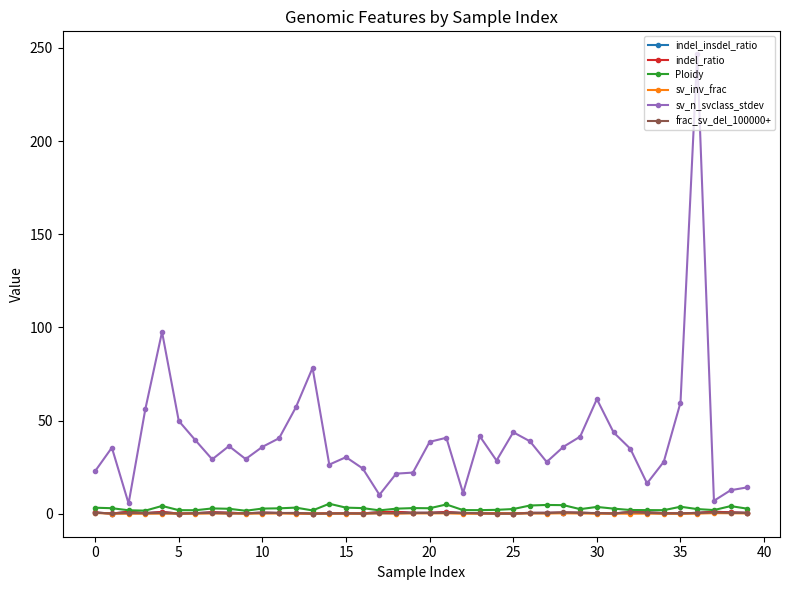

Reading right to left, extract all data points from this chart.

indel_insdel_ratio: 0.6	0.8	1.1	0.6	0.2	0.4	0.8	1.0	0.2	0.3	0.6	0.7	0.6	0.6	0.2	0.3	0.2	0.5	1.0	0.6	0.6	1.1	0.9	0.2	0.2	0.3	0.2	0.3	0.5	0.7	0.3	0.6	0.9	0.4	0.2	1.0	0.4	1.1	0.1	0.8
indel_ratio: 0.6	0.8	1.1	0.6	0.2	0.4	0.8	1.0	0.2	0.3	0.6	0.7	0.6	0.6	0.2	0.3	0.2	0.5	1.0	0.6	0.6	1.1	0.9	0.2	0.2	0.3	0.2	0.3	0.5	0.7	0.3	0.6	0.9	0.4	0.2	1.0	0.4	1.1	0.1	0.8
Ploidy: 2.8	4.2	2.0	2.6	3.8	2.0	2.0	2.1	2.8	3.7	2.5	4.7	4.8	4.5	2.6	2.2	2.0	2.0	5.0	3.0	3.1	2.8	1.9	3.1	3.3	5.4	1.8	3.3	3.0	2.8	1.7	2.7	2.9	1.9	2.0	4.2	1.7	1.9	3.0	3.3
sv_inv_frac: 0.2	0.3	0.4	0.1	0.1	0.1	0.1	0.1	0.2	0.1	0.2	0.3	0.2	0.2	0.2	0.2	0.2	0.1	0.3	0.2	0.3	0.2	0.3	0.1	0.1	0.2	0.1	0.2	0.2	0.2	0.1	0.2	0.2	0.1	0.2	0.1	0.1	0.1	0.1	0.5
sv_n_svclass_stdev: 14.2	12.7	7.0	246.6	59.7	27.9	16.3	34.9	43.7	61.6	41.4	36.0	27.8	38.9	43.8	28.6	41.6	11.2	40.8	38.6	22.1	21.6	10.2	24.3	30.4	26.4	78.3	57.1	40.6	35.9	29.4	36.4	29.2	39.4	49.9	97.6	56.1	5.6	35.5	22.9
frac_sv_del_100000+: 0.5	0.5	0.8	0.4	0.3	0.2	0.5	0.9	0.2	0.5	0.5	0.7	0.4	0.4	0.2	0.1	0.4	0.5	0.5	0.5	0.5	0.3	0.3	0.2	0.3	0.2	0.1	0.5	0.5	0.5	0.3	0.2	0.5	0.3	0.1	0.5	0.3	0.4	0.2	0.6